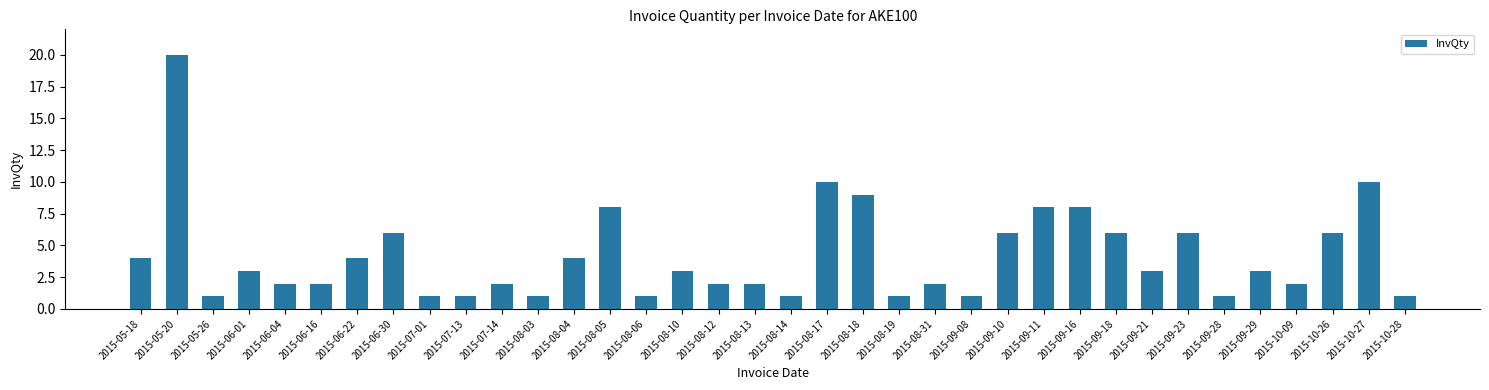

What is the label of the 32nd bar from the right?

2015-06-04